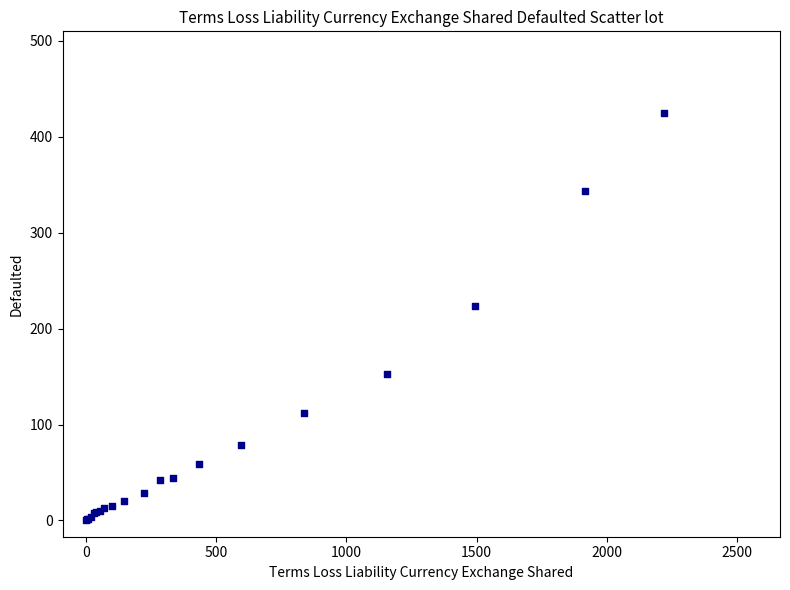

What Y value in the scatter plot is closest to 212?

224